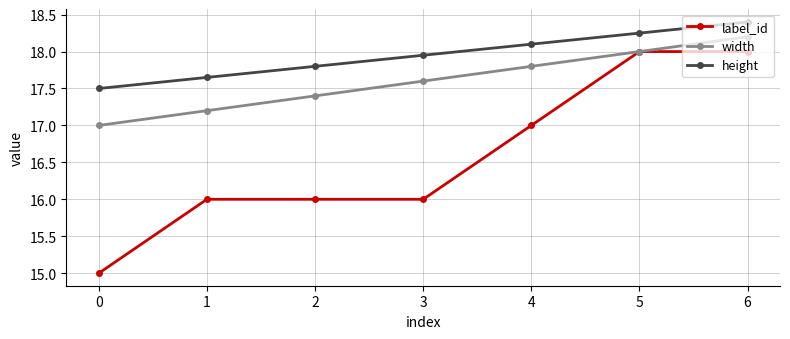

List the series in order of their peak value, highest first.

height, width, label_id